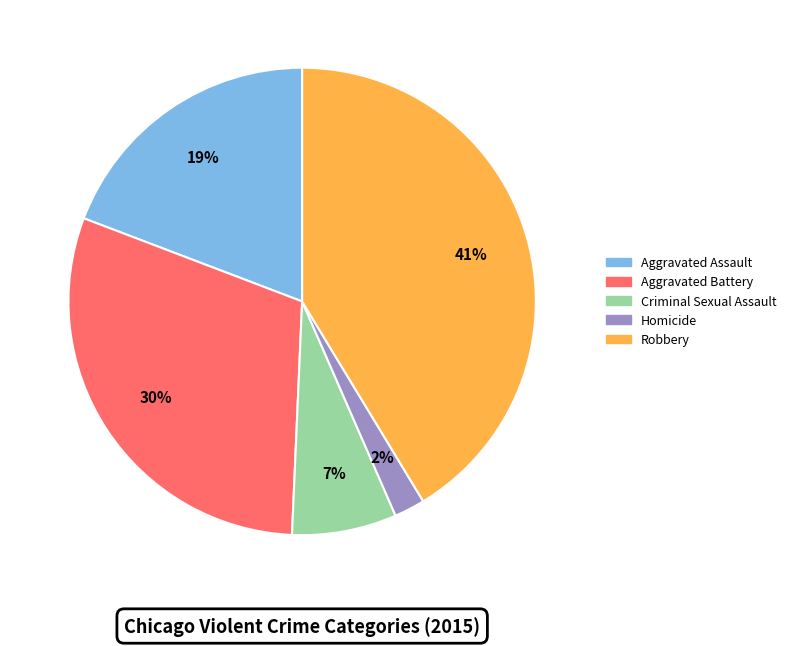

True or false: Homicide accounts for 2% of the total.

True